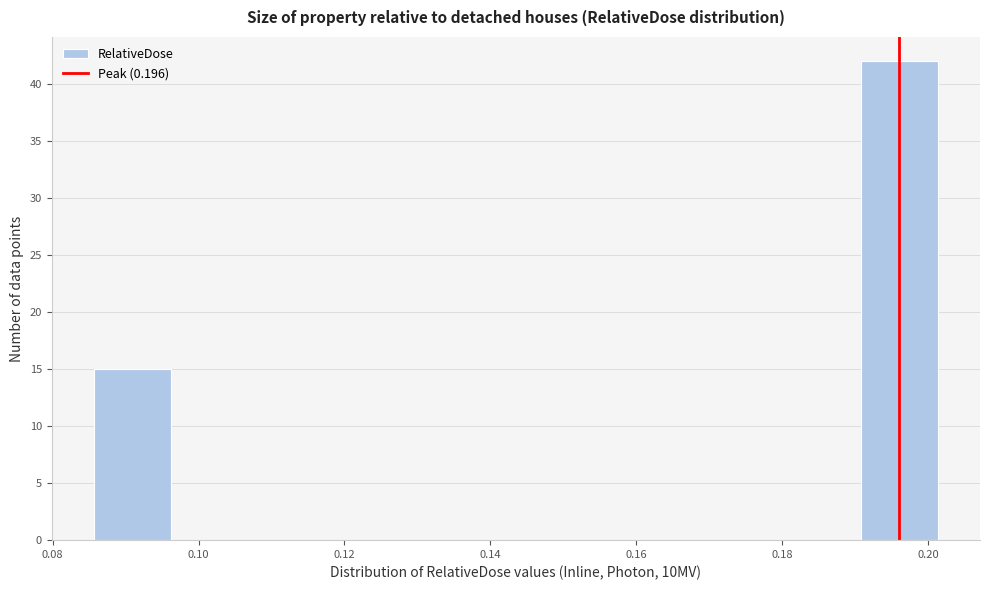

Reading left to right, transcribe this chart: for each bar, give the range it covers on the x-axis and its height. Neither the bar edges nor the heights are printed on the chart, so give them approximately, as read against the axes.

0.086 to 0.096: 15
0.096 to 0.106: 0
0.106 to 0.118: 0
0.118 to 0.128: 0
0.128 to 0.138: 0
0.138 to 0.148: 0
0.148 to 0.160: 0
0.160 to 0.170: 0
0.170 to 0.180: 0
0.180 to 0.190: 0
0.190 to 0.202: 42